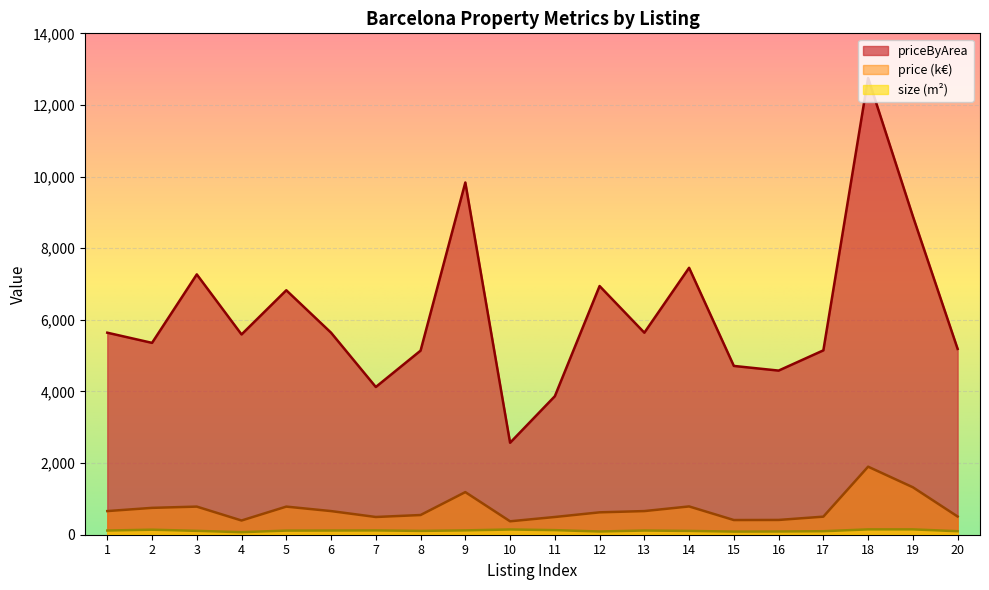

True or false: price has more than 1 points higher than both neighbors.

True